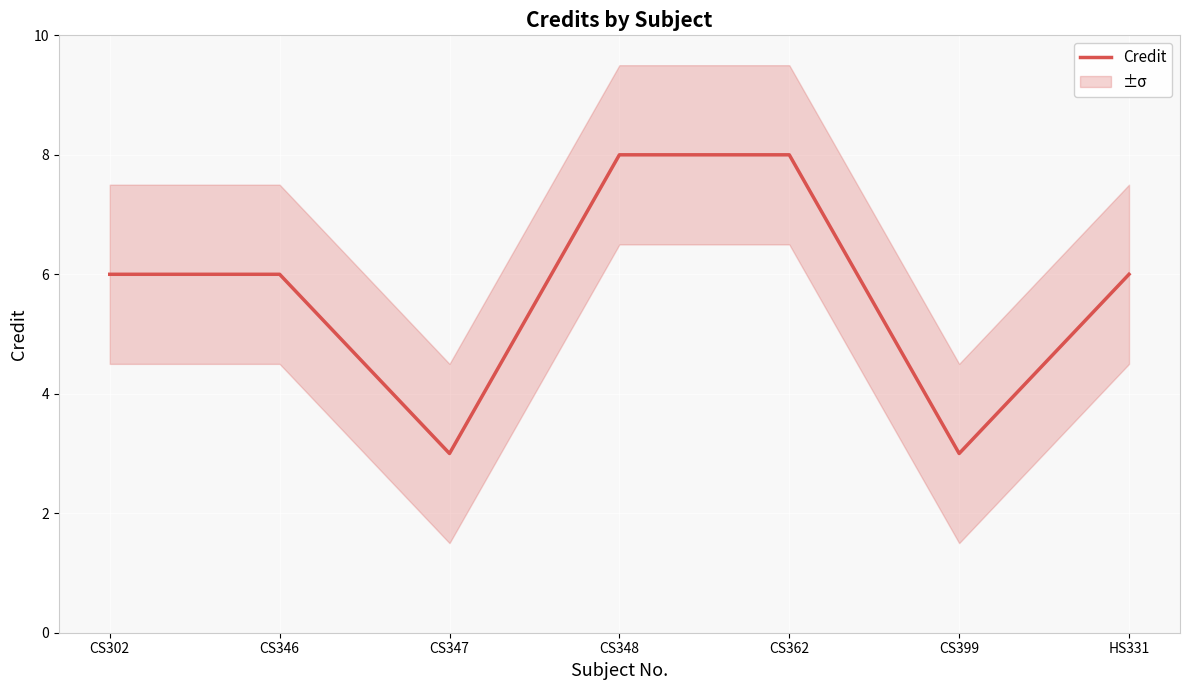

What is the average value?

6